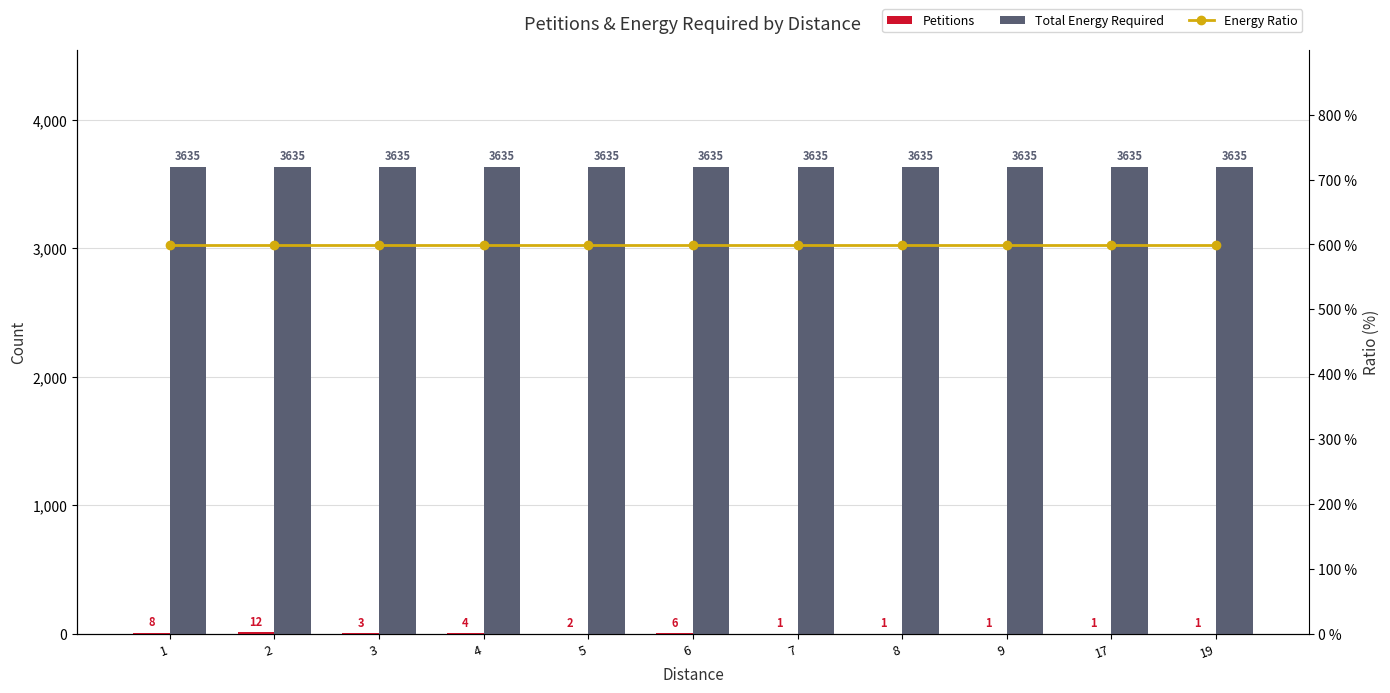

True or false: Energy Ratio has a value of 1034.4 at 5.

False